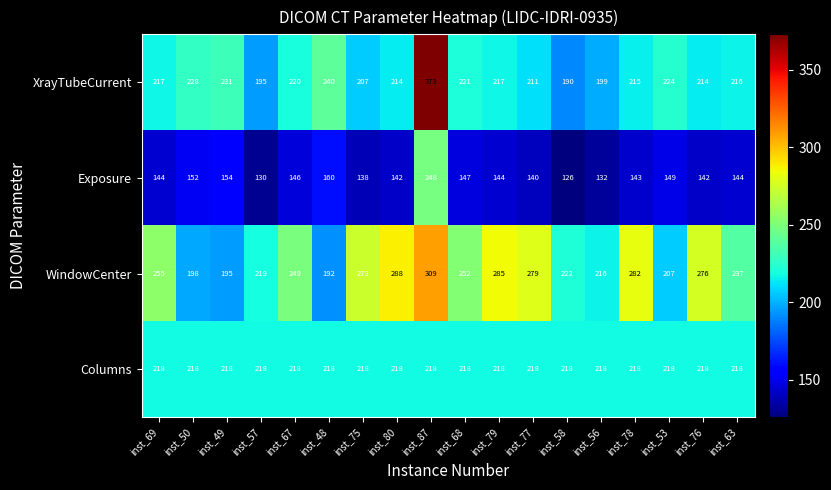

Rank the series at inst_58 from highest to lowest value.

WindowCenter, Columns, XrayTubeCurrent, Exposure